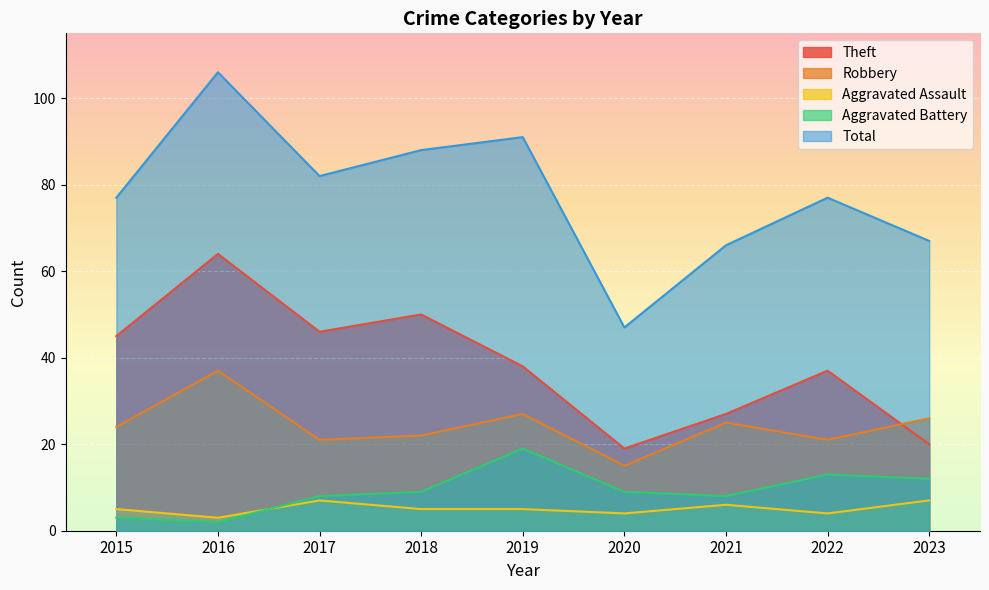

How many lines are shown in the chart?

5